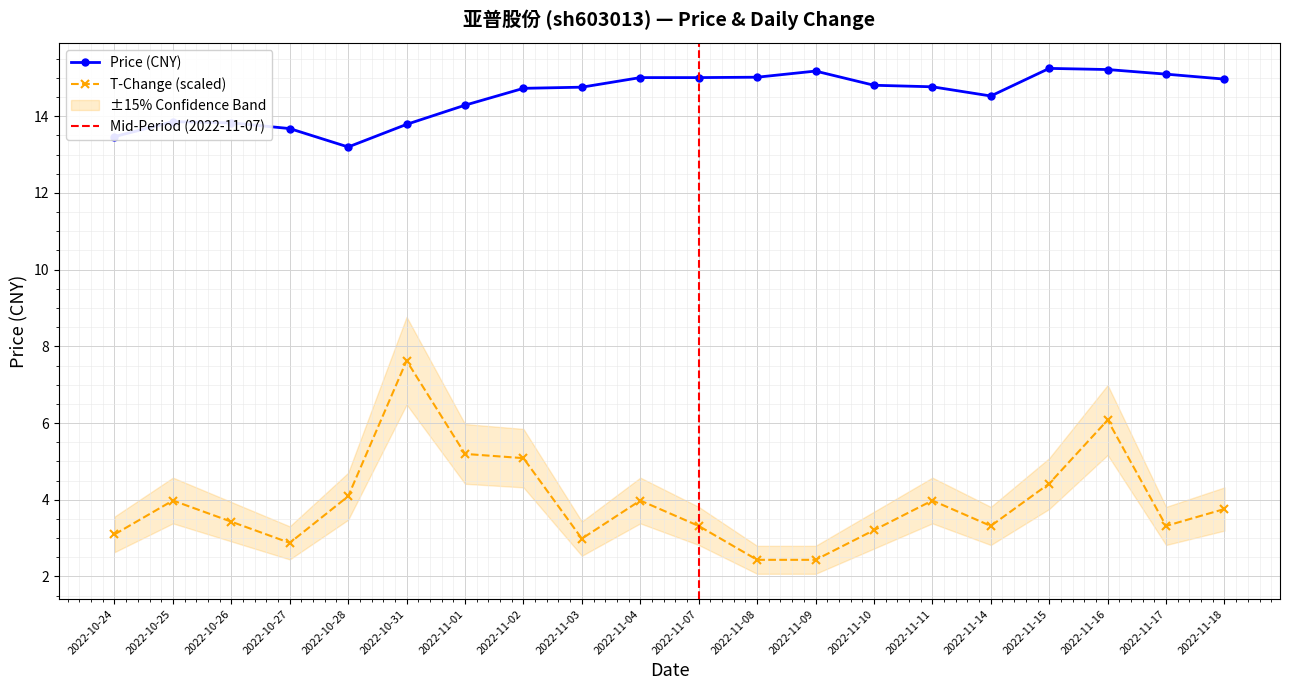

True or false: price and t_change cross at least once.

False